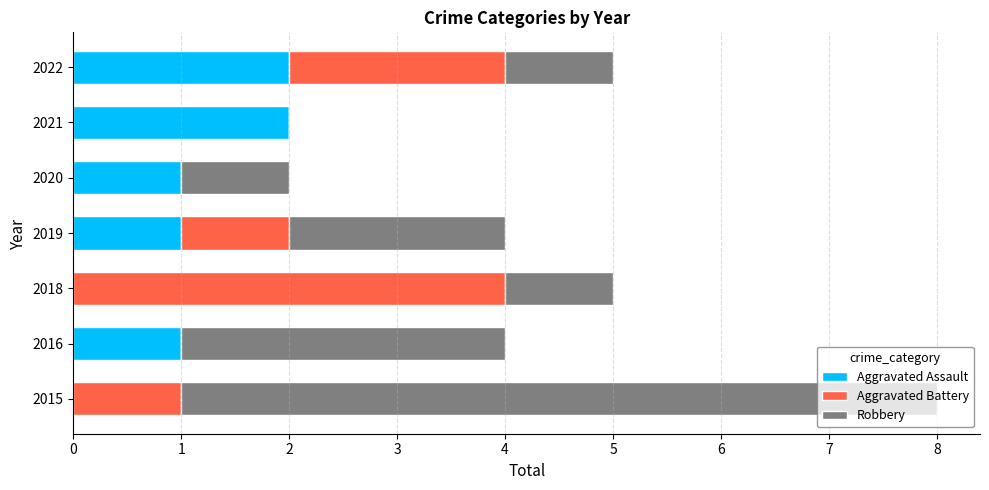

The Aggravated Assault series shows -1 at 2015. True or false?

False